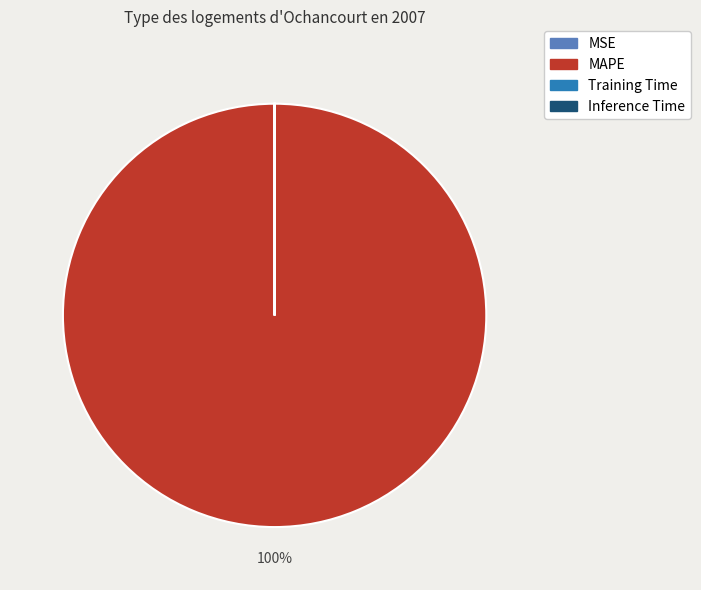

Is MAPE the majority of the pie?

Yes